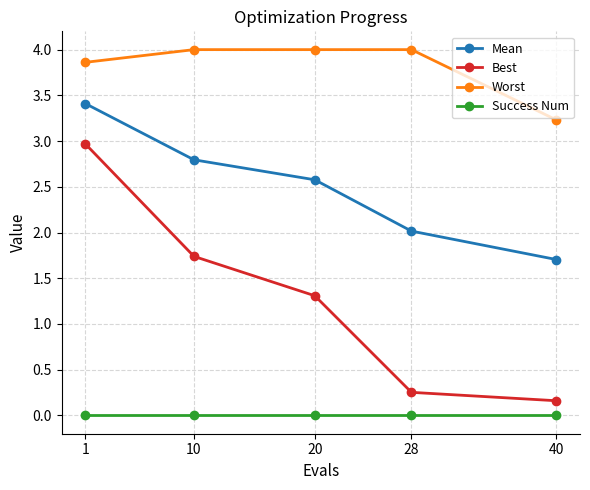

Which series changed the most between 20 and 40?

Best